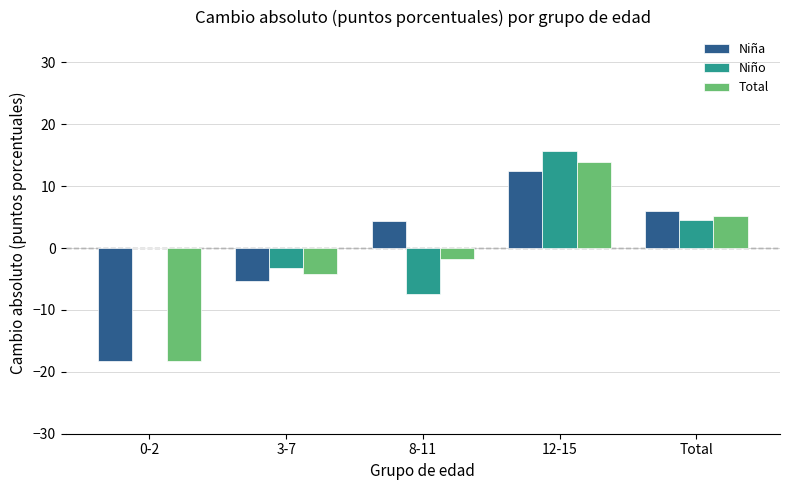

Which series has the largest total across all categories?

Niño